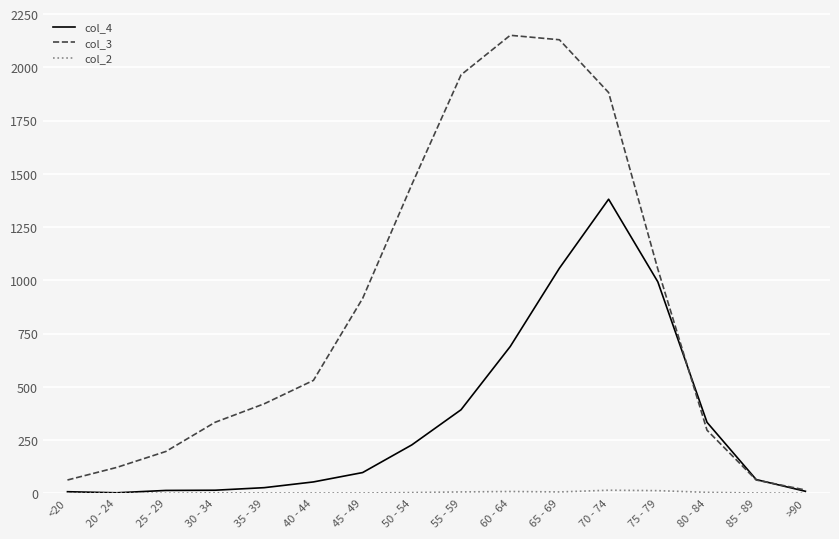

Is it true that col_4 equals 134 at 50 - 54?

False